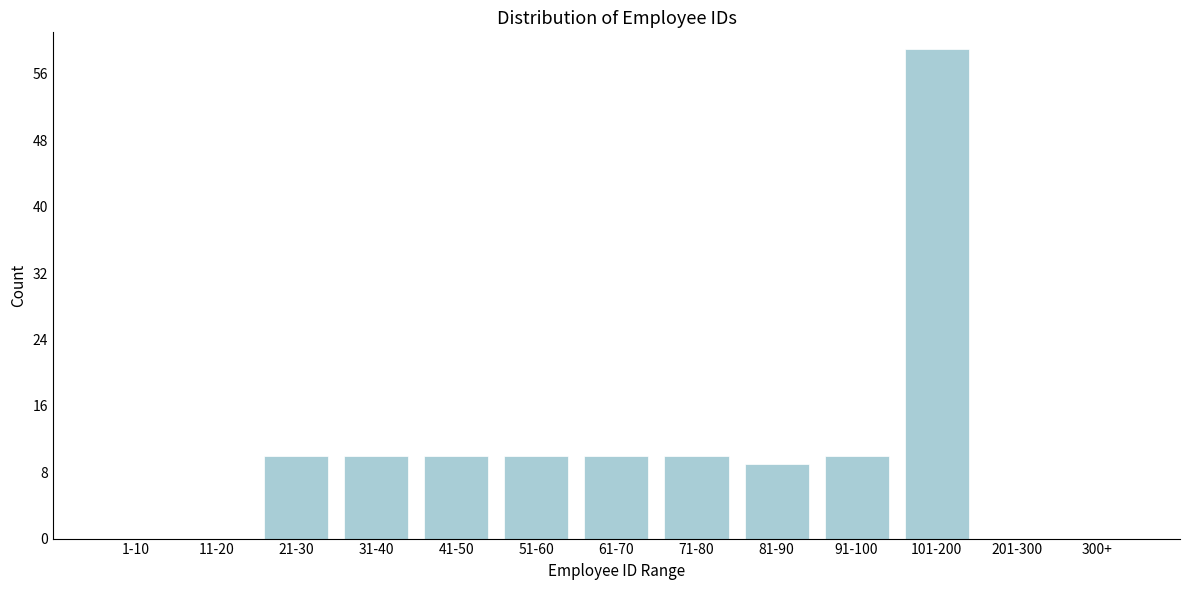

Reading left to right, transcribe all the data shown in this chart.

1-10=0	11-20=0	21-30=10	31-40=10	41-50=10	51-60=10	61-70=10	71-80=10	81-90=9	91-100=10	101-200=59	201-300=0	300+=0